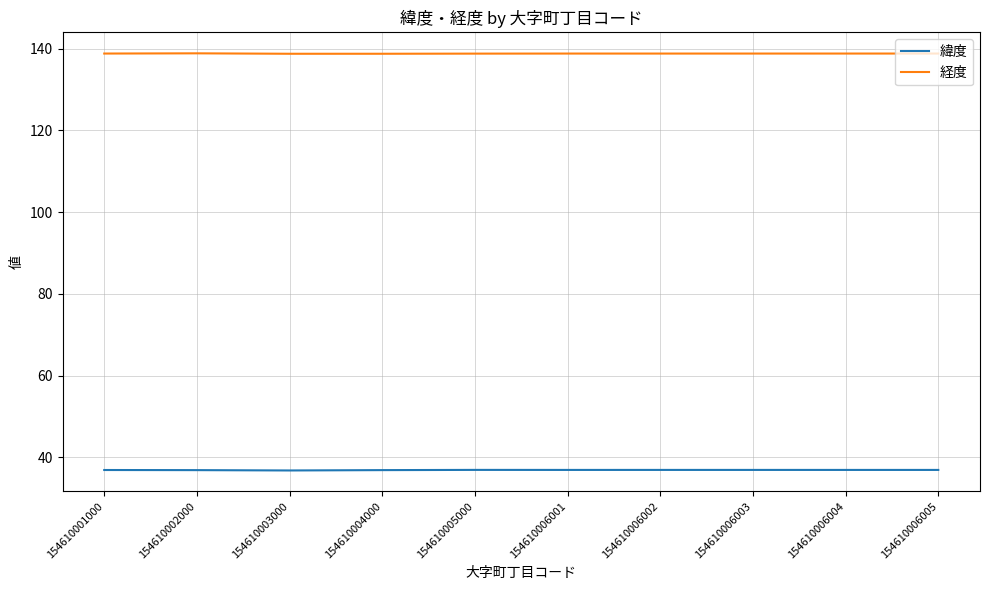

What are all the series names shown in the legend?

緯度, 経度